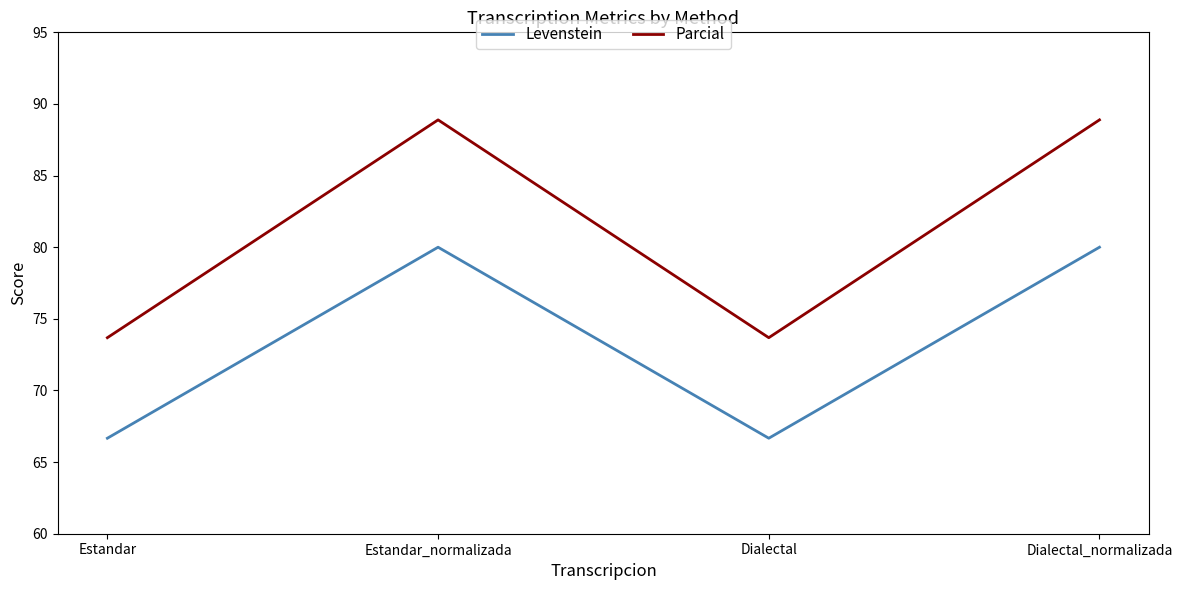

True or false: Parcial has more than 2 interior local peaks.

False